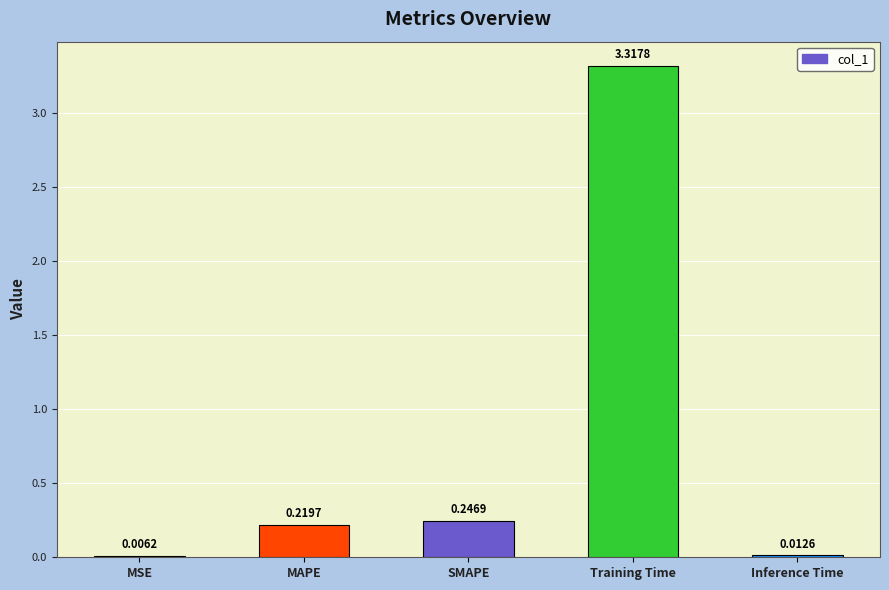

At which label is the value closest to 1?

SMAPE